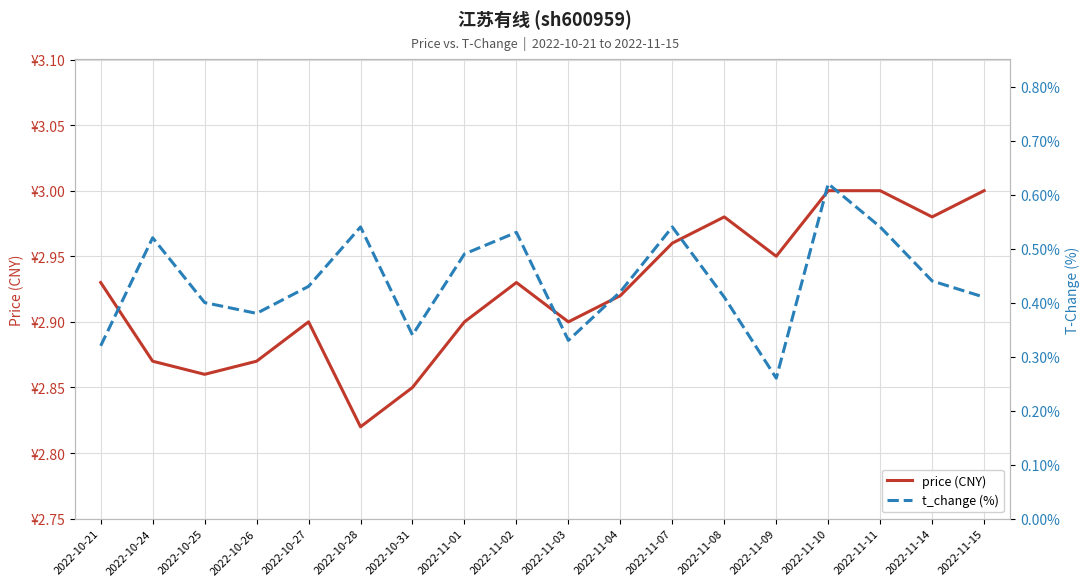

True or false: price (CNY) and t_change (%) intersect in this chart.

False